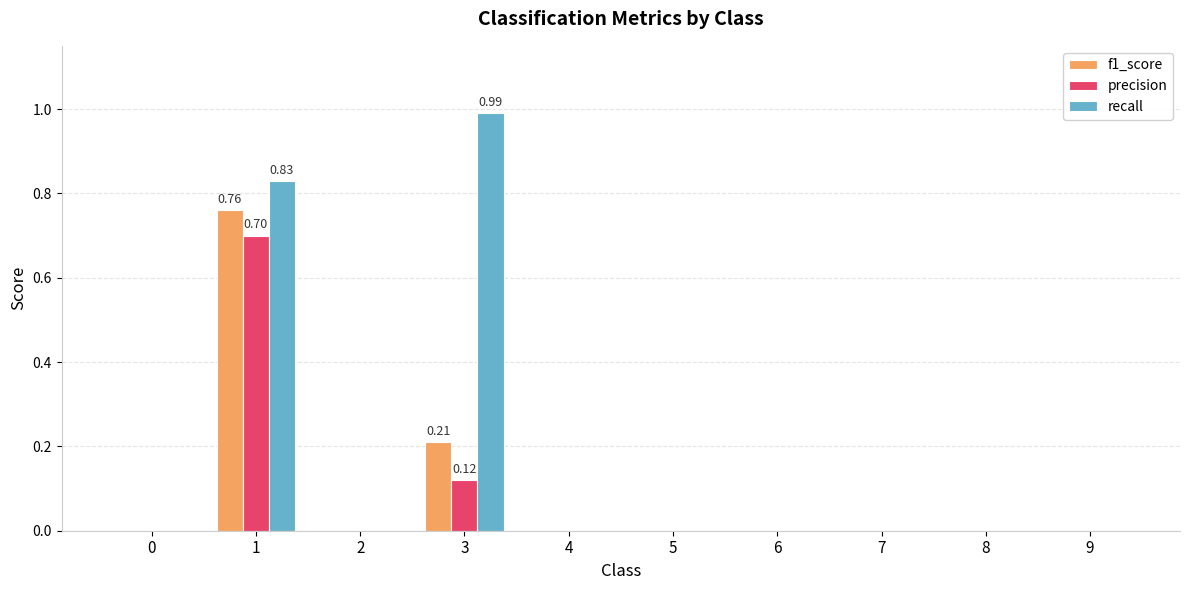

Is it true that recall equals 1.3 at 3?

False